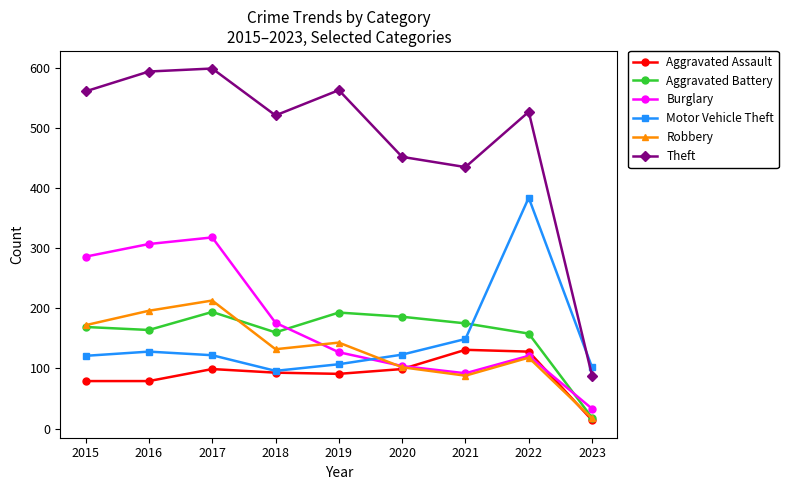

What are all the series names shown in the legend?

Aggravated Assault, Aggravated Battery, Burglary, Motor Vehicle Theft, Robbery, Theft